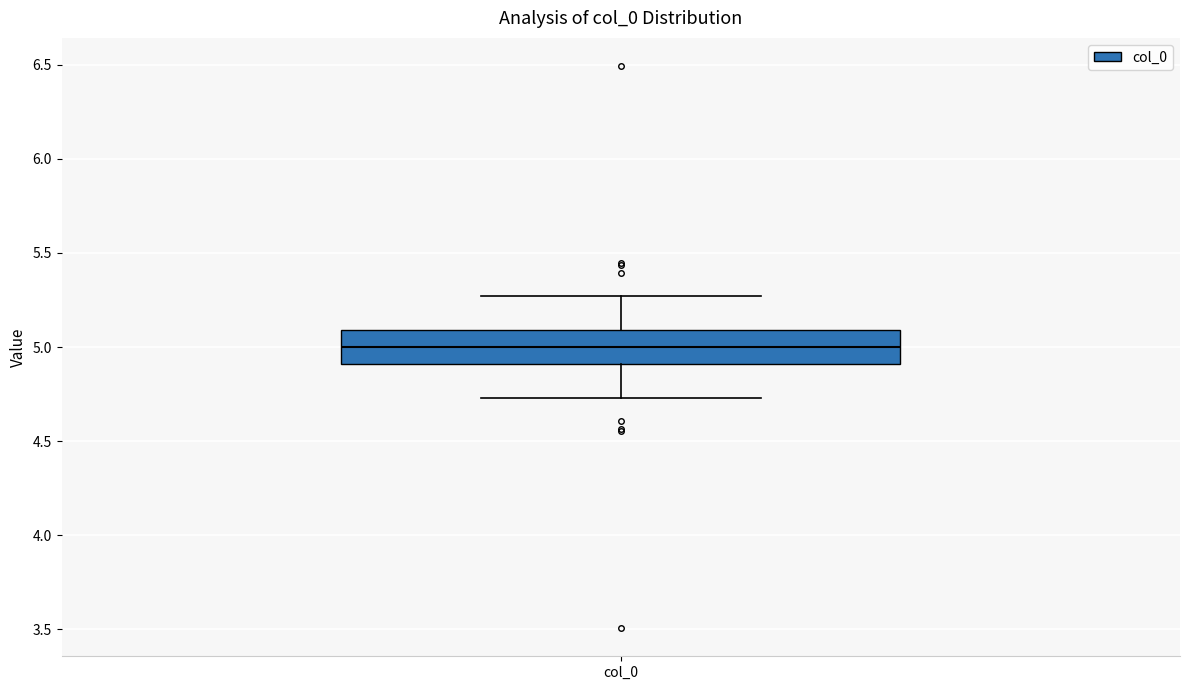

Transcribe this box plot: give where the median line is, the range the box spans, and where the two whiskers end, as read against the y-axis. The values are not printed on the chart, so give them approximately, as read against the axis.

median 5.00, box 4.90 to 5.10, whiskers 4.75 to 5.25